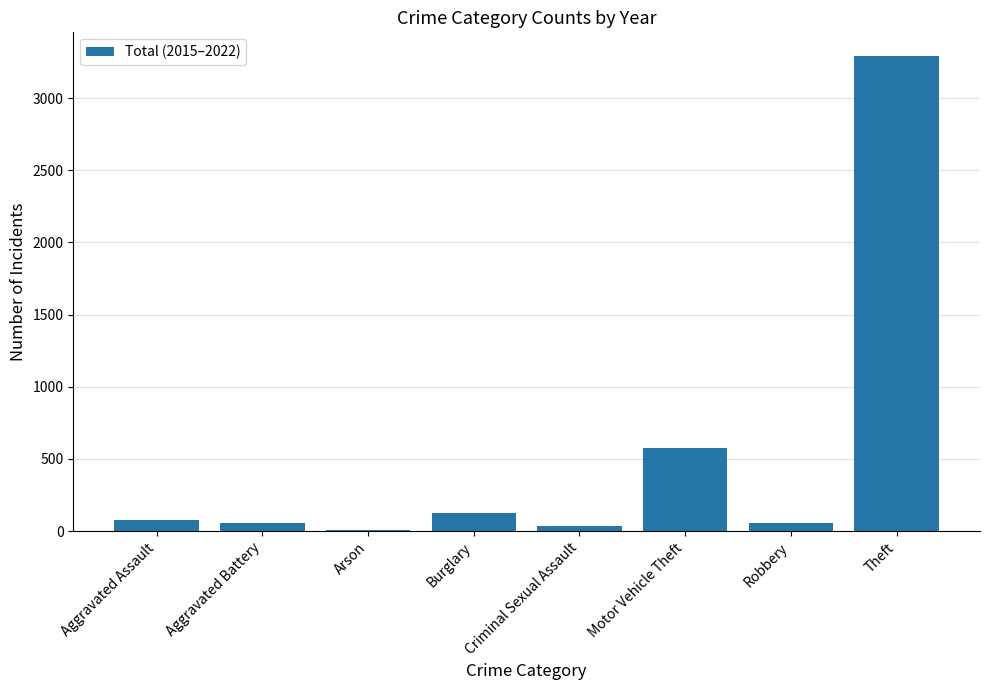

How many distinct data groups are displayed?

1